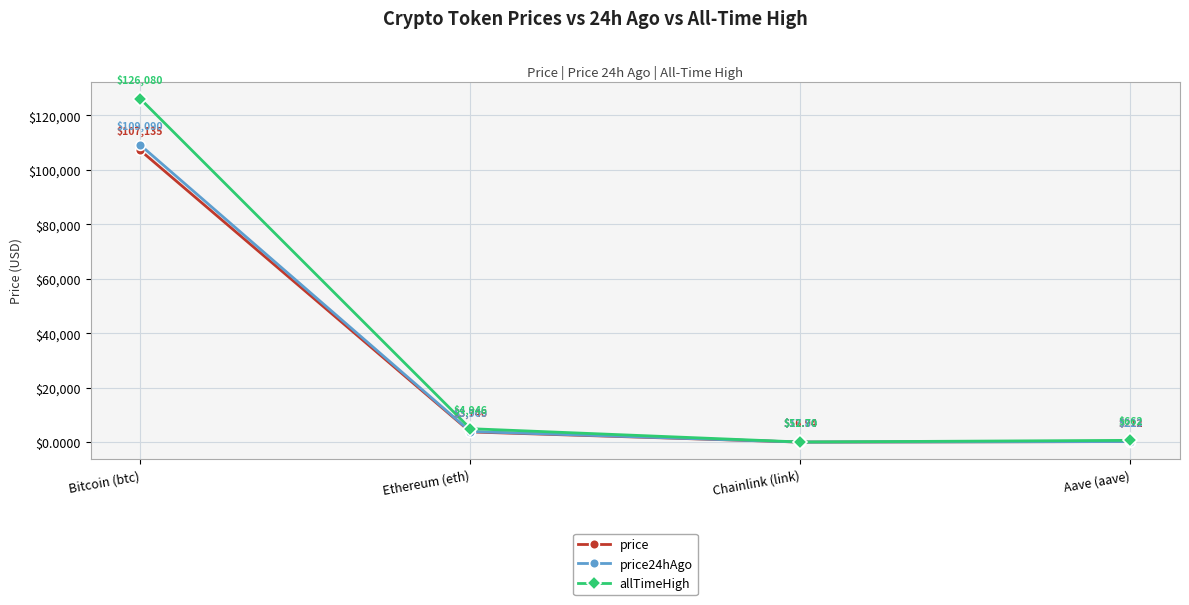

Where does the price24hAgo series first go above 3908?

Bitcoin (btc)